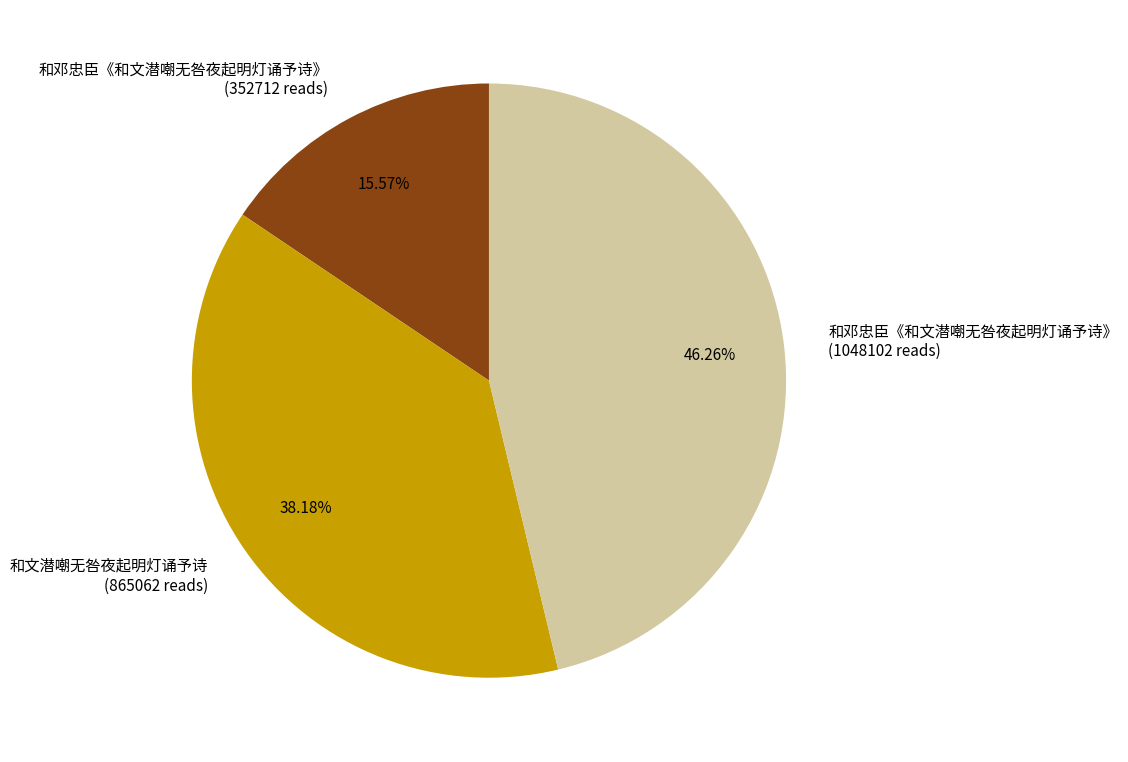

Which category has the smallest portion of the pie?

和邓忠臣《和文潜嘲无咎夜起明灯诵予诗》 (352712 reads)